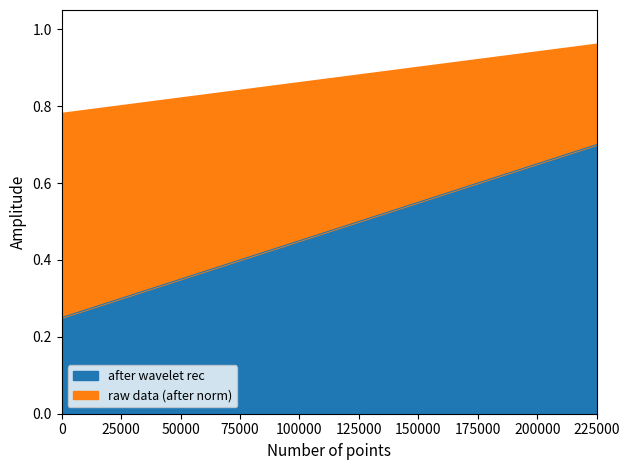

What is the average value of the after wavelet rec series?

0.5